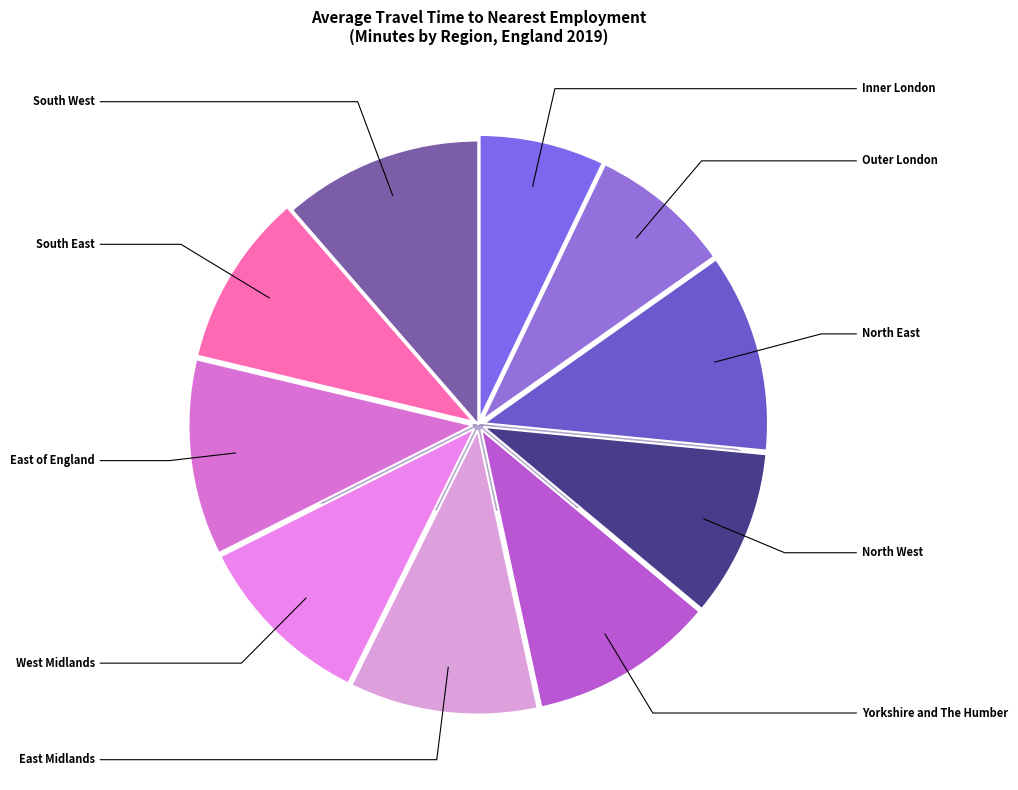

To the nearest percent, what is the difference between the Outer London and South West slice percentages?

3%